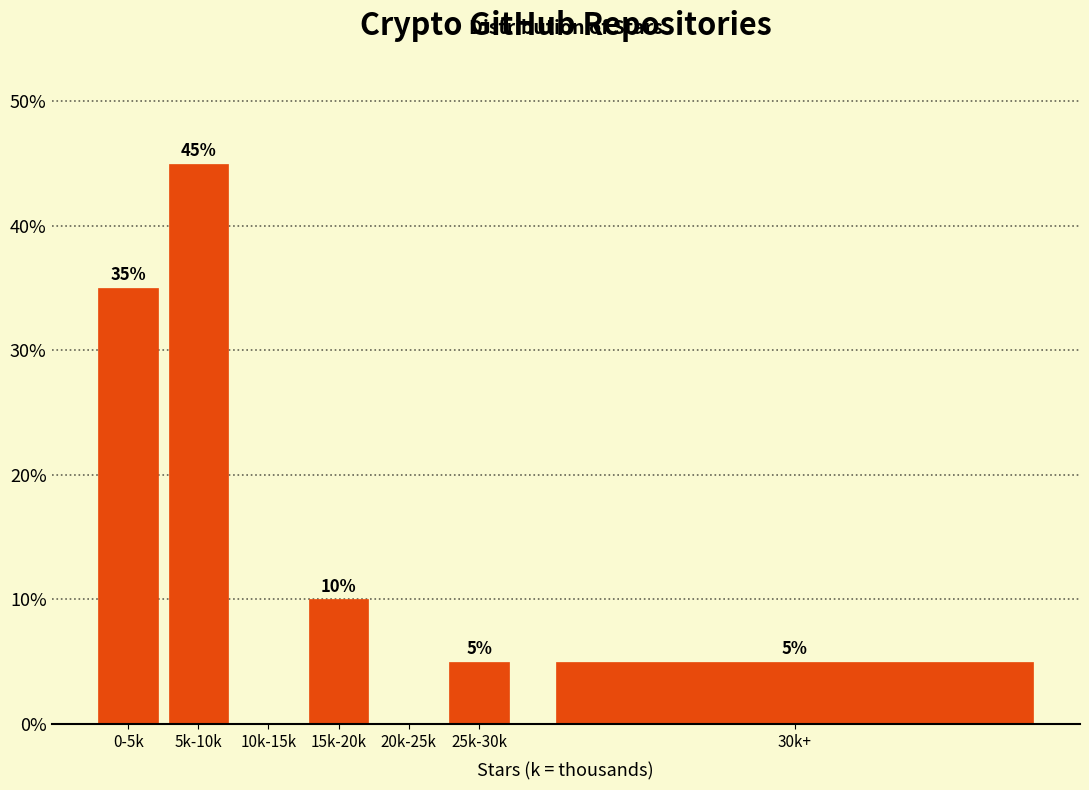

Reading right to left, extract all data points from this chart.

30k+=5	25k-30k=5	20k-25k=0	15k-20k=10	10k-15k=0	5k-10k=45	0-5k=35